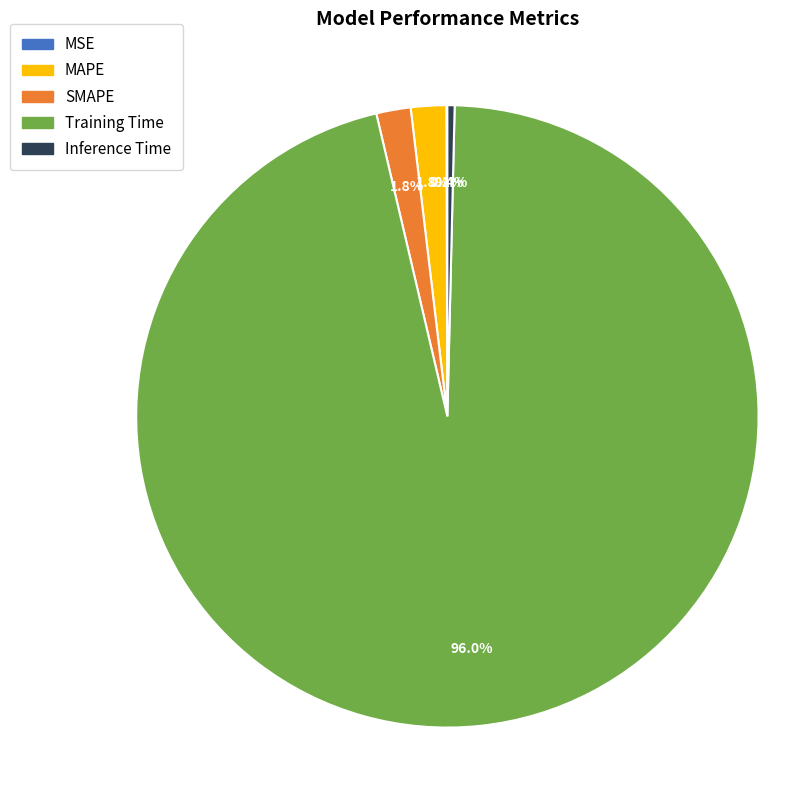

Does any single category account for the majority?

Yes